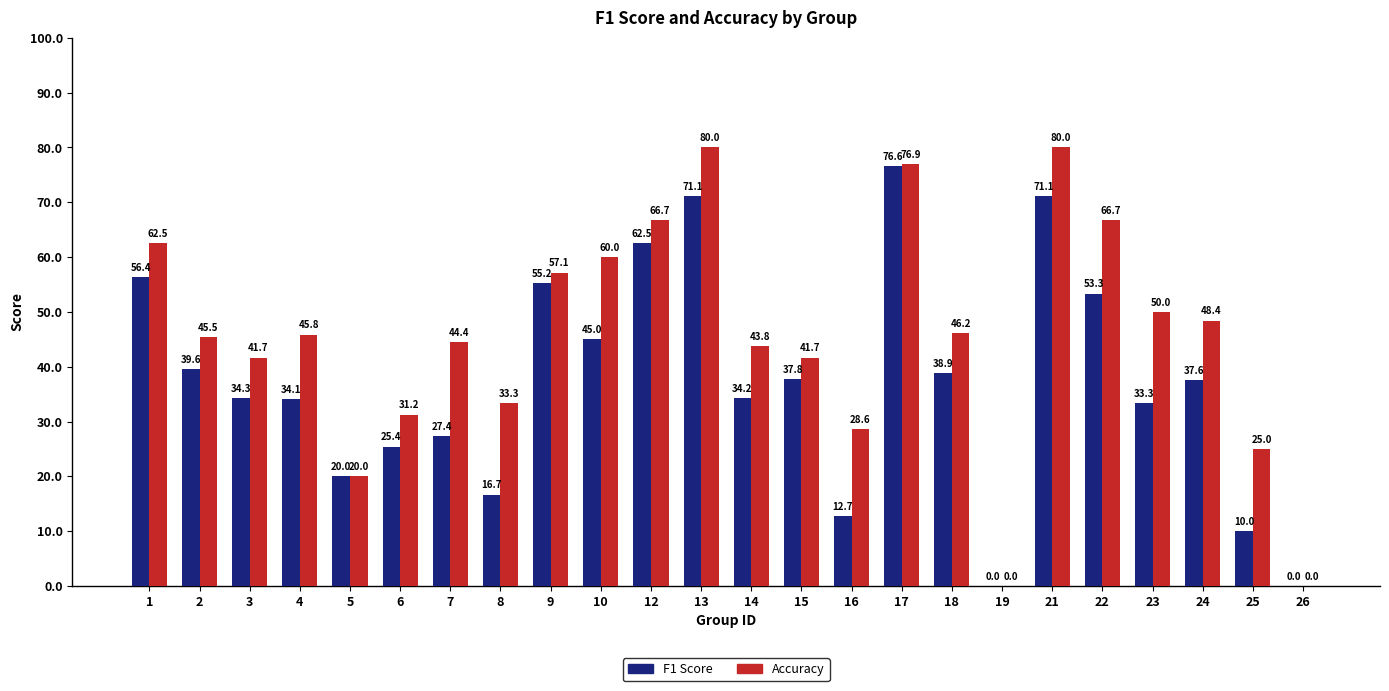

At which category is the sum across all series the highest?

17